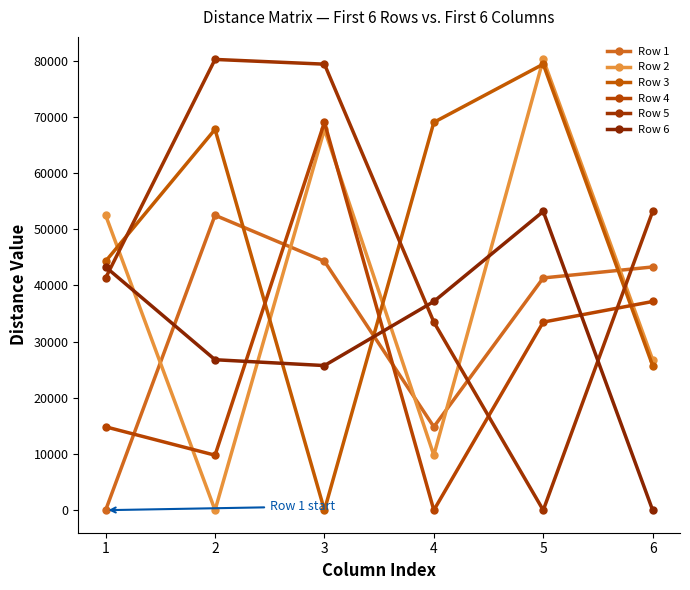

How many interior local peaks does the Row 1 series have?

1